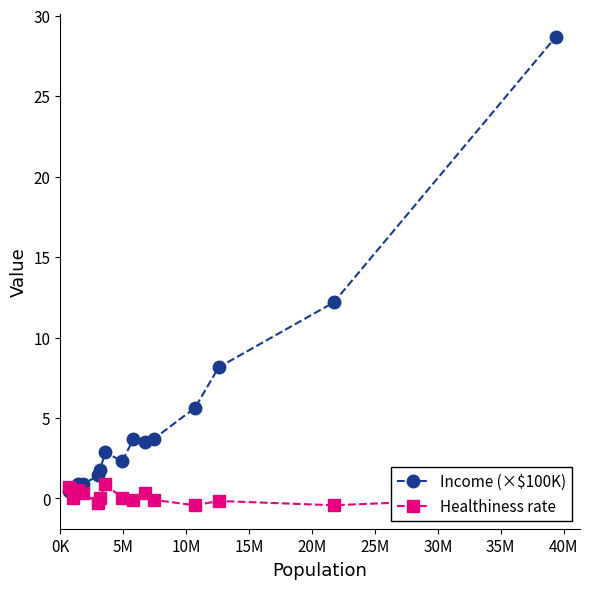

What is the value of the Income (×$100K) point at the 7th from the left?

2.9